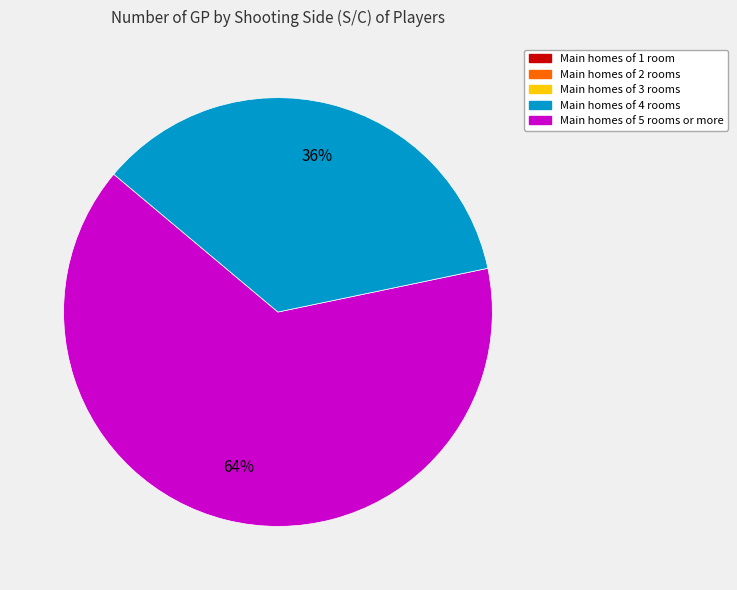

Does any single category account for the majority?

Yes